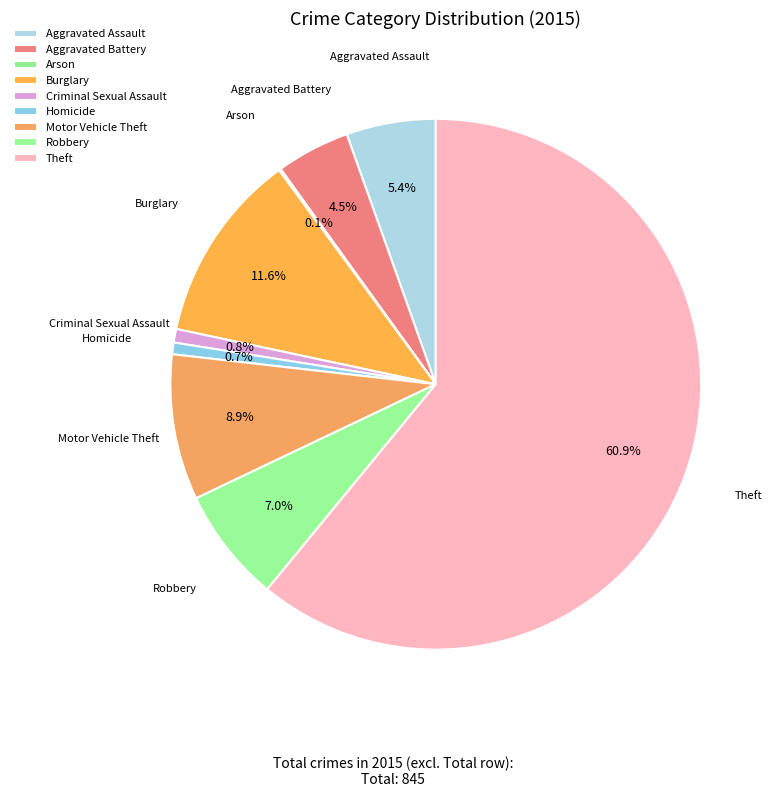

To the nearest percent, what is the difference between the Robbery and Burglary slice percentages?

5%